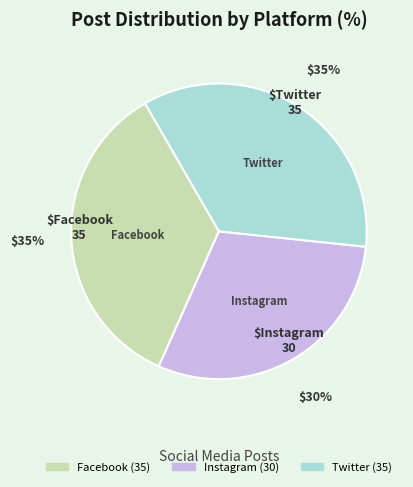

How many segments does this pie chart have?

3